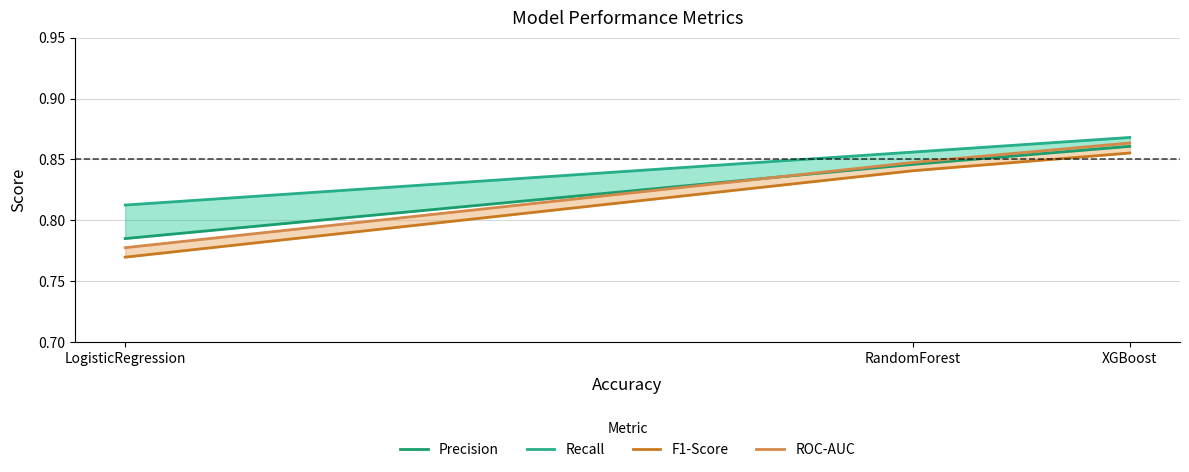

What is the value of the F1-Score point at the 1st from the left?

0.8